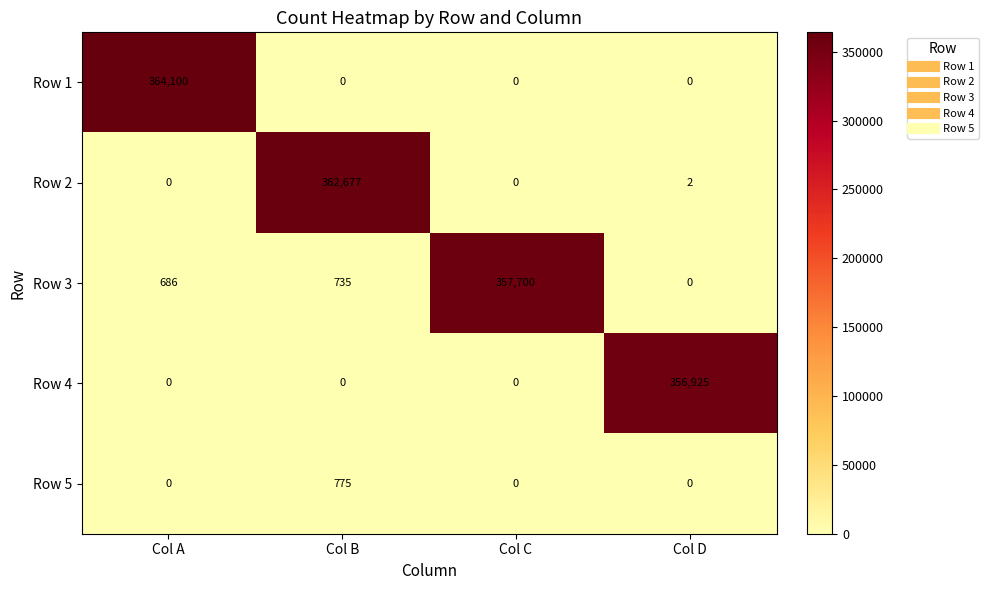

Reading right to left, transcribe all the data shown in this chart.

Row 1: 0	0	0	364100
Row 2: 2	0	362677	0
Row 3: 0	357700	735	686
Row 4: 356925	0	0	0
Row 5: 0	0	775	0